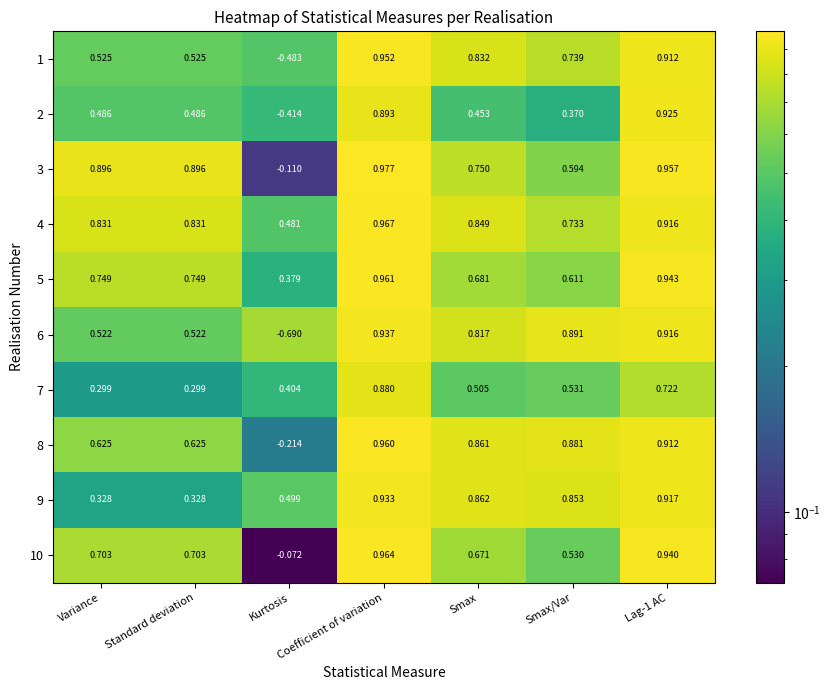

How many categories are shown in the chart?

7